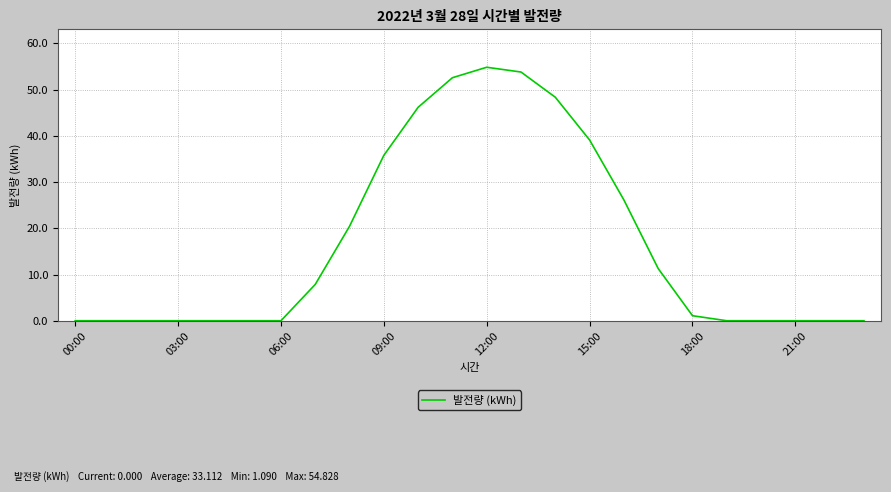

What is the maximum value shown in the chart?

54.8